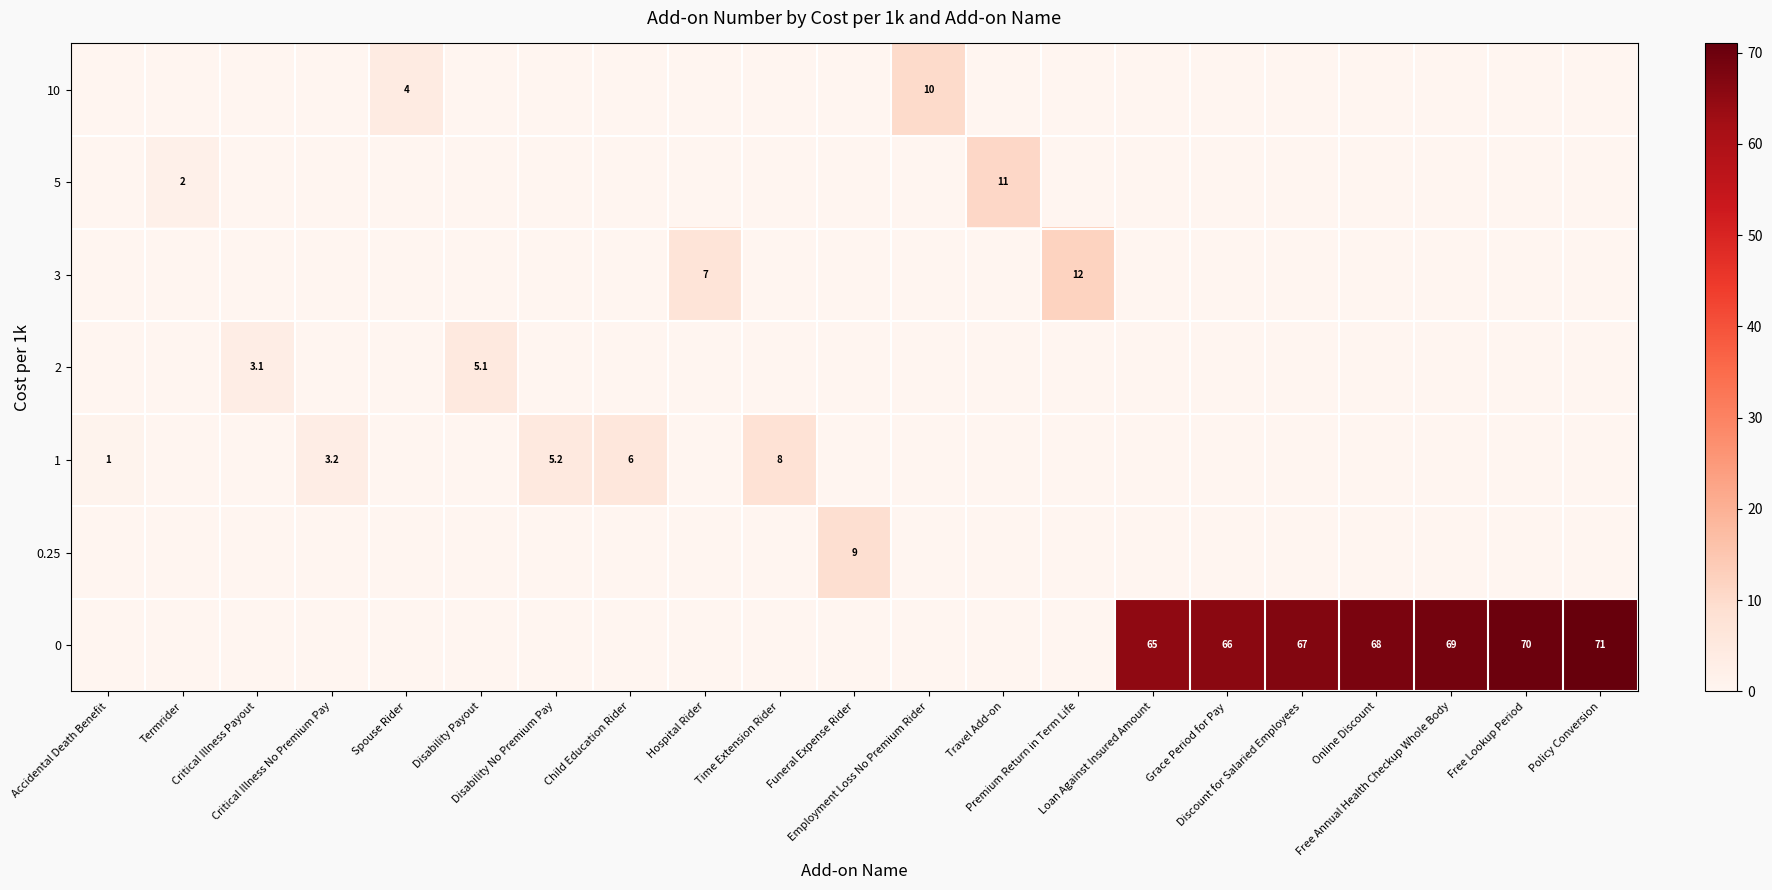

What is the greatest value displayed?

71.0